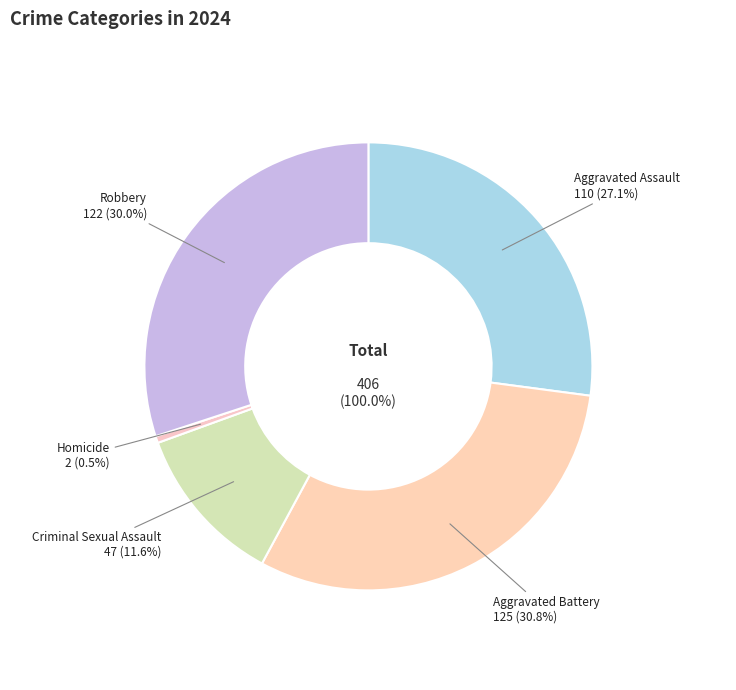

What is the largest slice in the pie chart?

Aggravated Battery